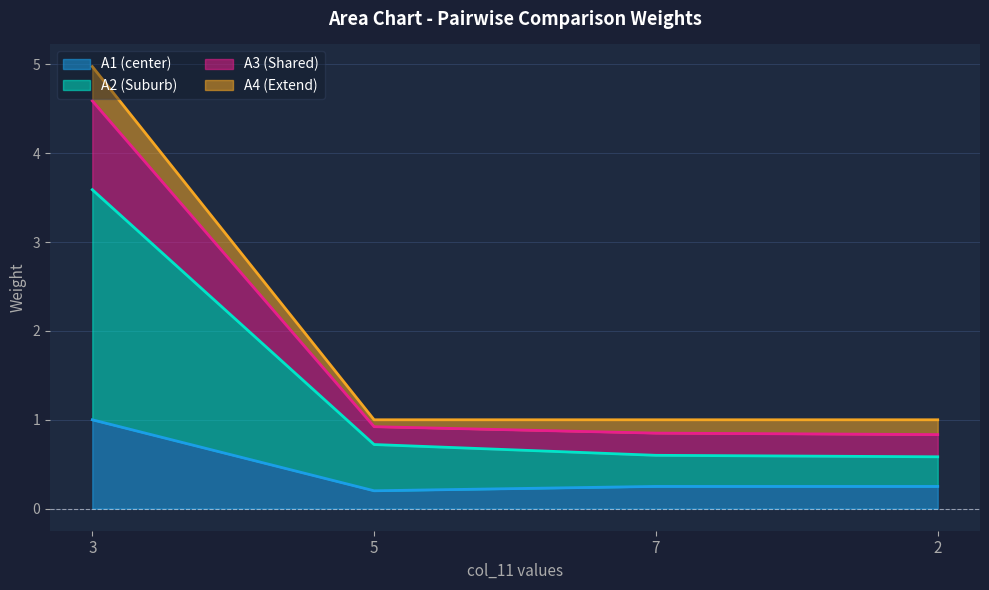

Which has a higher value, 2 or 7?

2